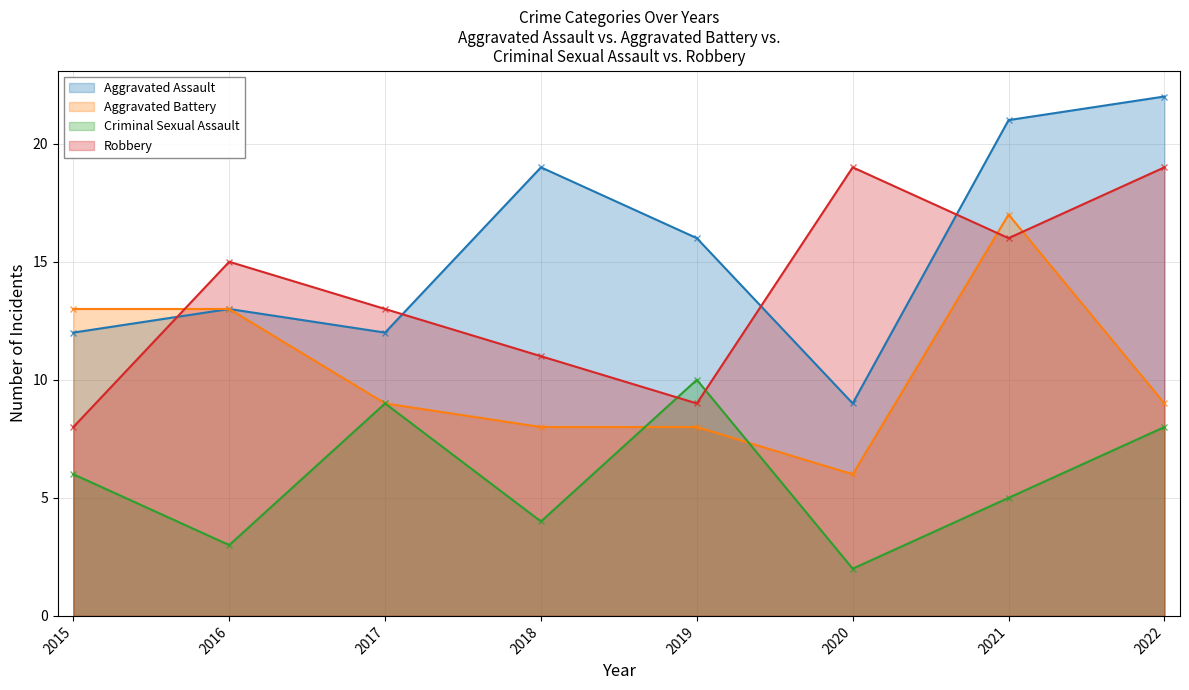

Where is Aggravated Battery nearest to the value 11?

2015